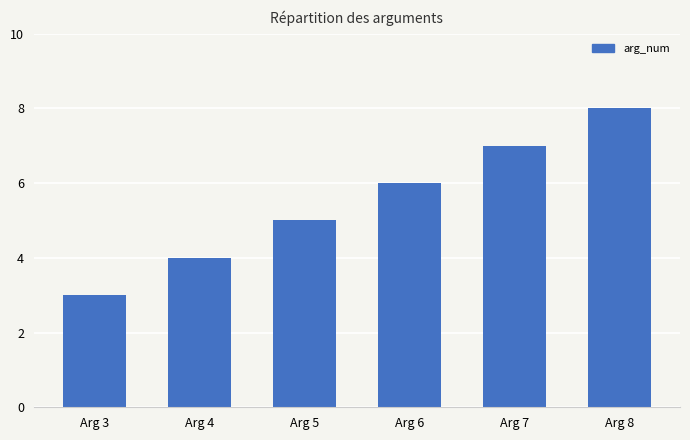

Count the number of categories in the chart.

6